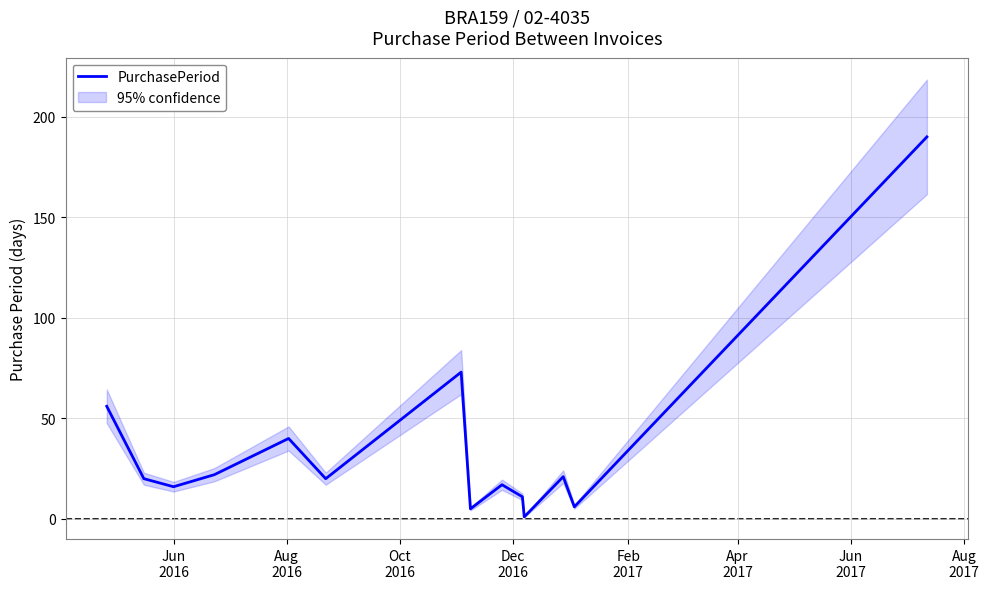

At which label does the data first exceed 20?

Jun
2016